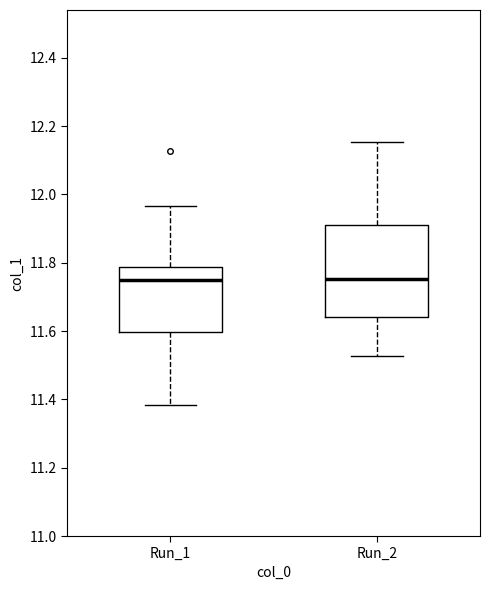

Reading left to right, transcribe this box plot: for each box, give where its median line is, the range the box spans, and where its two whiskers end, as read against the y-axis. The values are not printed on the chart, so give them approximately, as read against the axis.

Run_1: median 11.76, box 11.60 to 11.78, whiskers 11.38 to 11.96
Run_2: median 11.76, box 11.64 to 11.92, whiskers 11.52 to 12.16